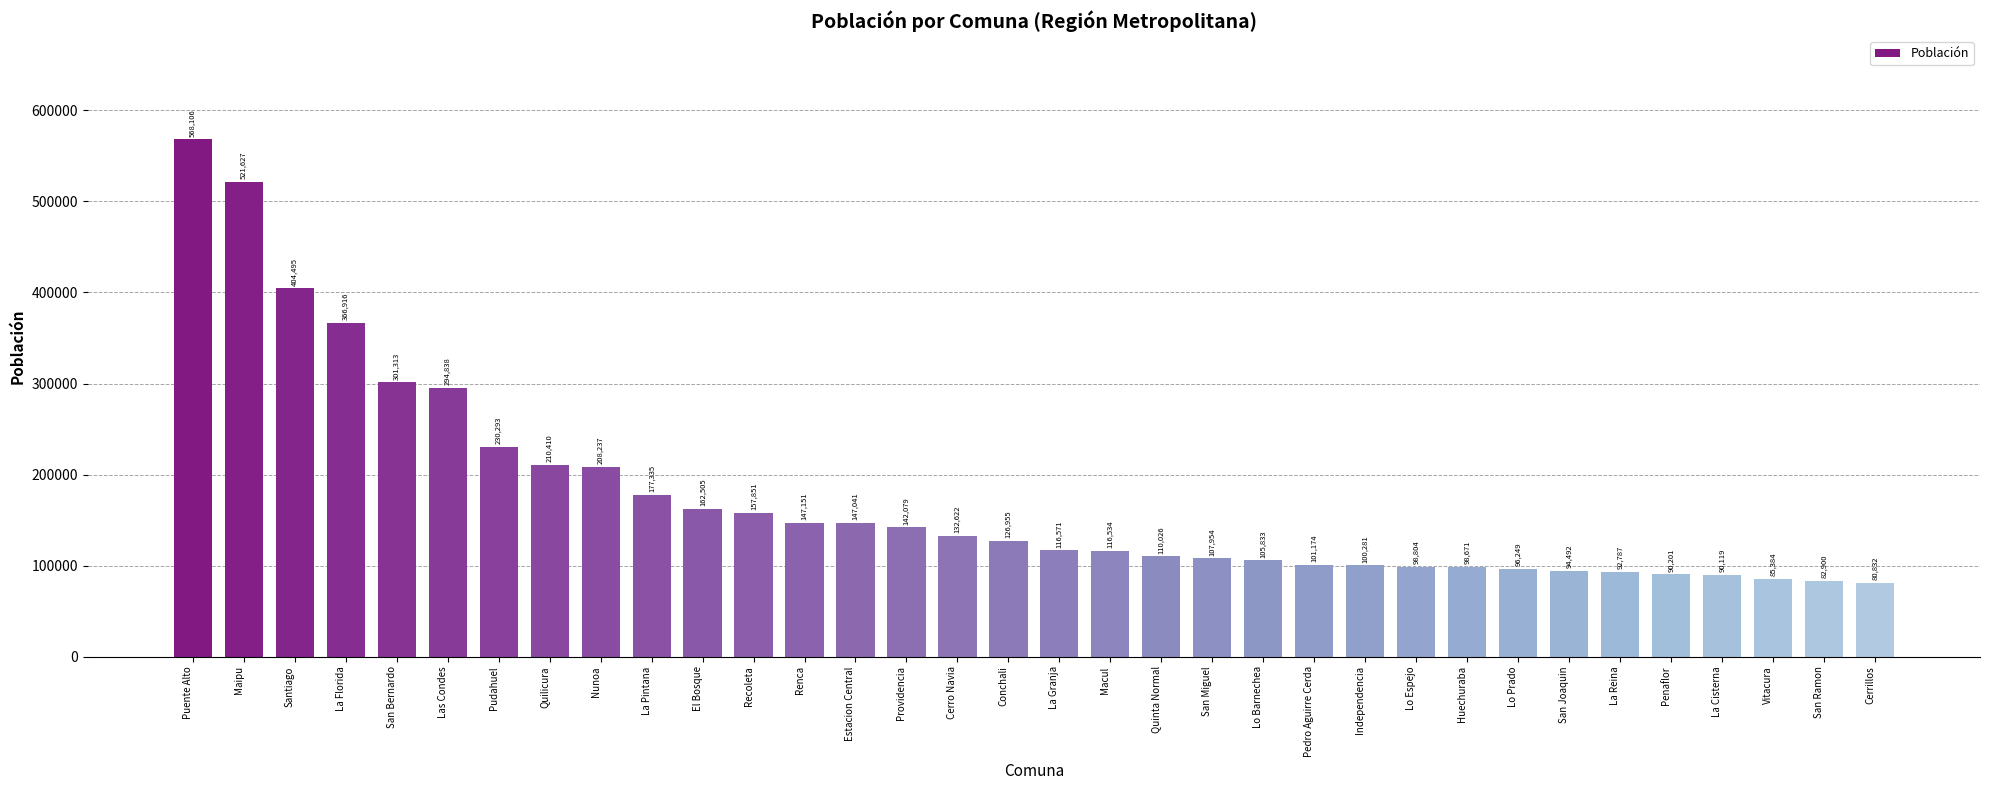

What is the maximum value shown in the chart?

568106